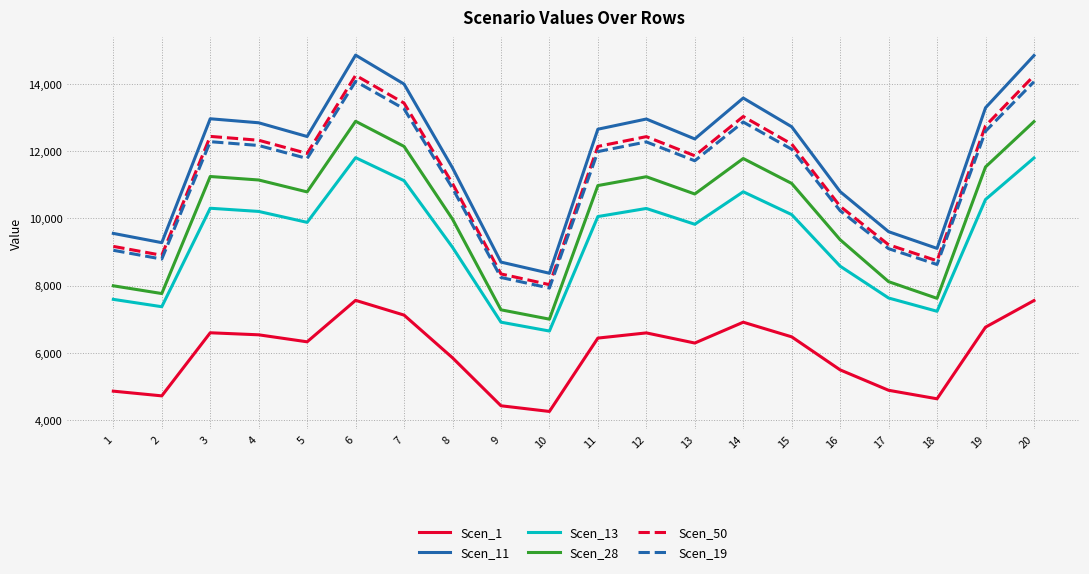

At which label is Scen_11 closest to 11613?

8